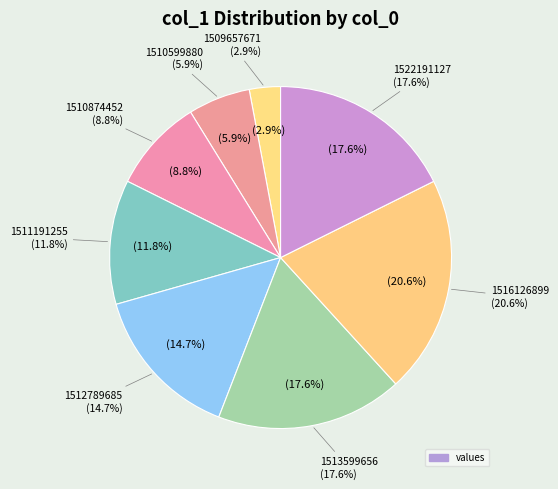

Is it true that 1510599880 is 6% of the pie?

True